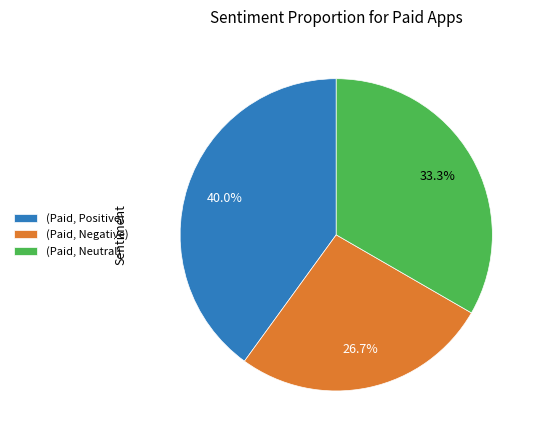

Which slice is the smallest?

(Paid, Negative)